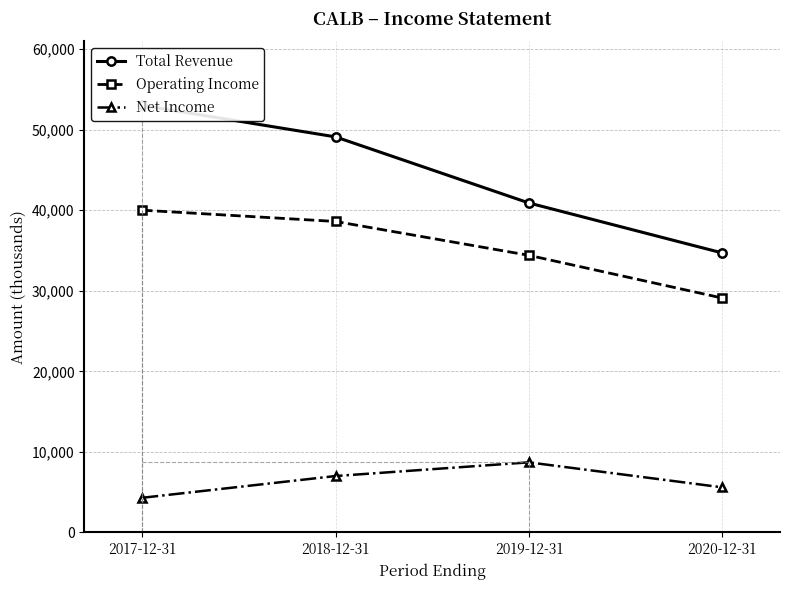

True or false: Net Income and Total Revenue cross at least once.

False